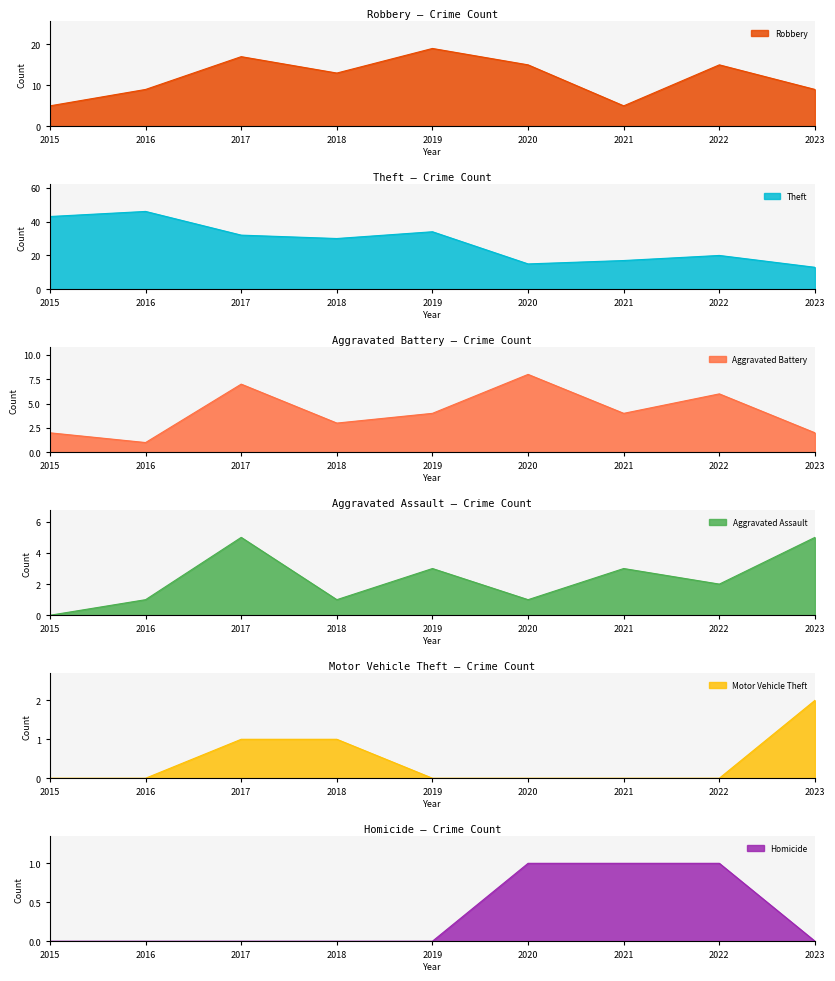

At which category is the sum across all series the highest?

2017